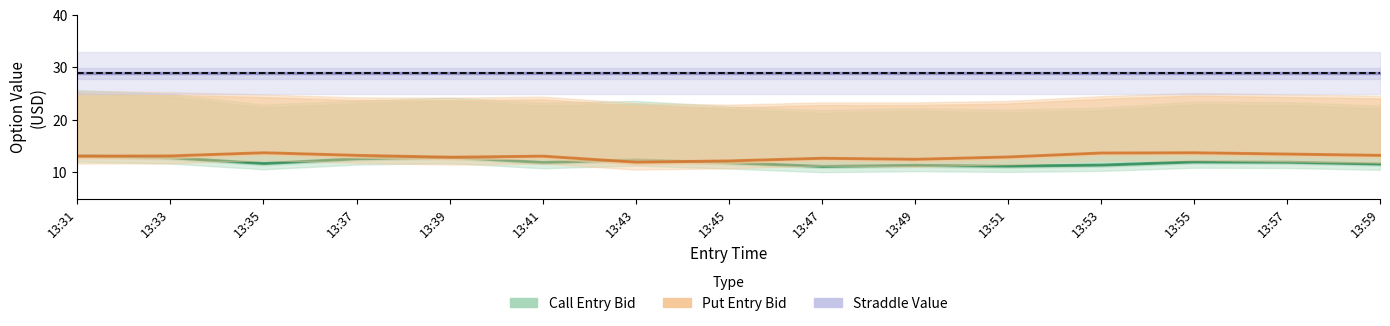

What is the minimum value shown in the chart?

11.0